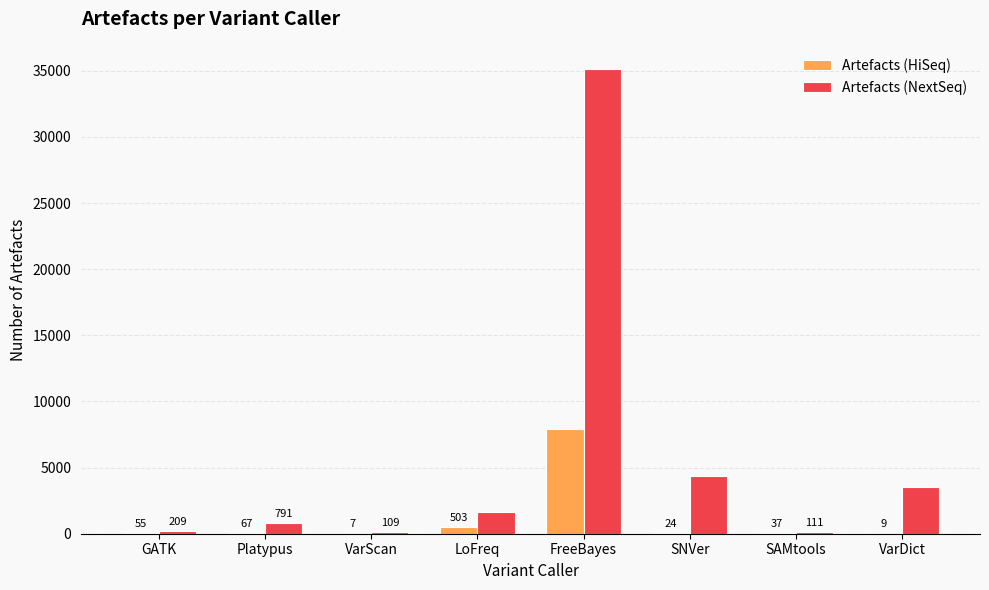

What is the total value across all series at SAMtools?

148